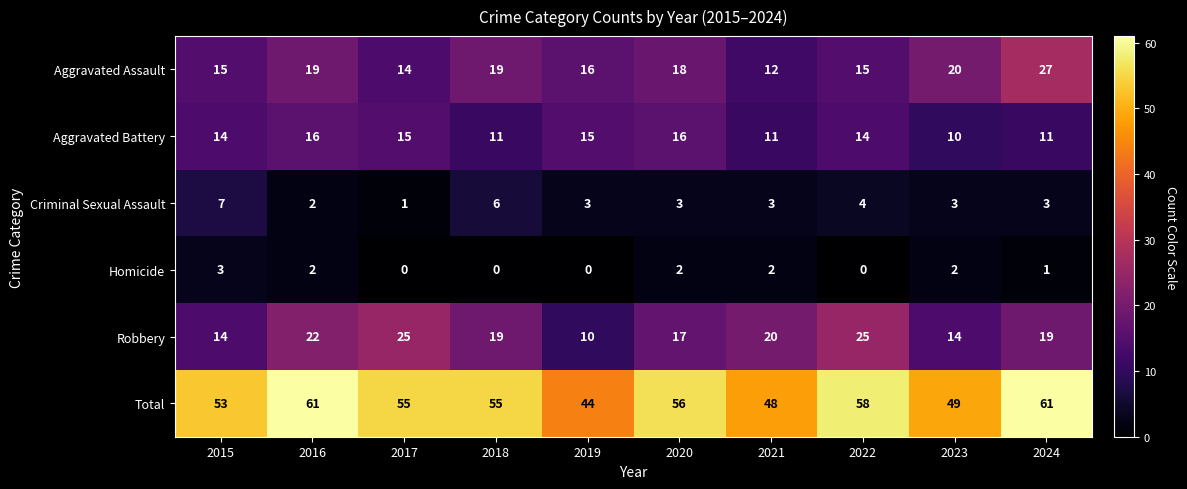

At how many categories does at least one series exceed 52?

7